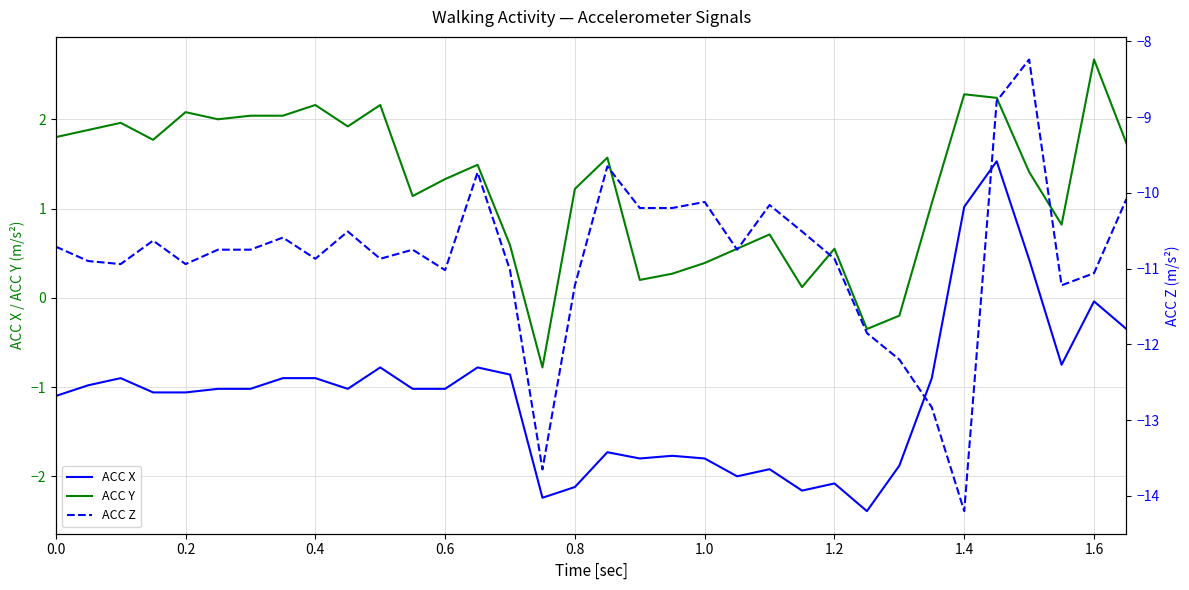

Which series has the largest total across all categories?

ACC Y